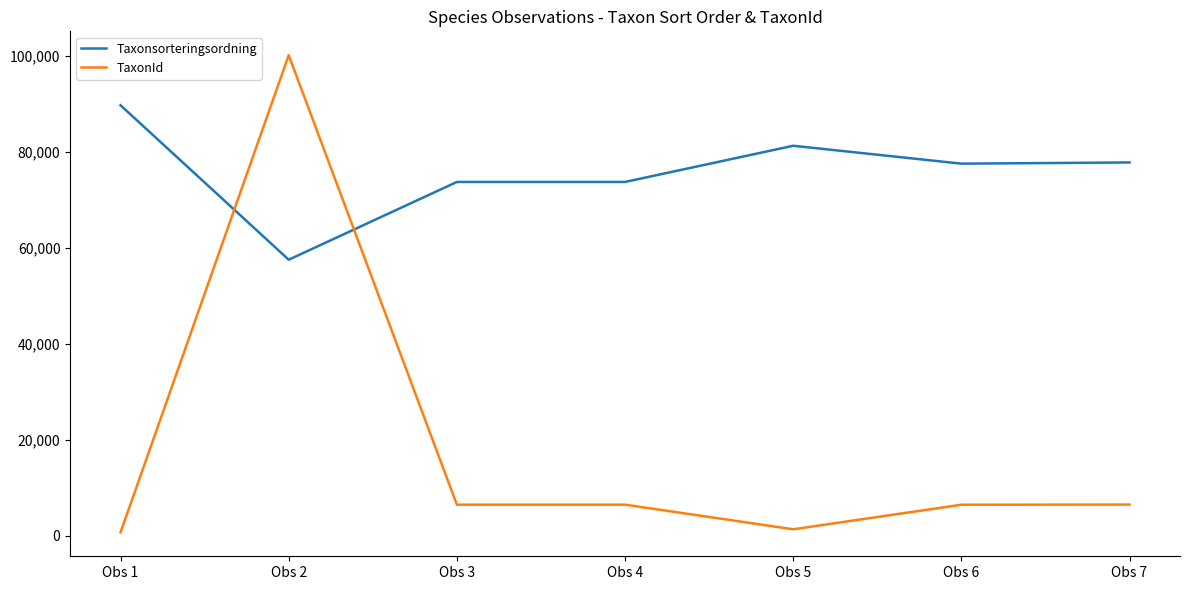

Between Obs 1 and Obs 4, which series saw the biggest shift?

Taxonsorteringsordning